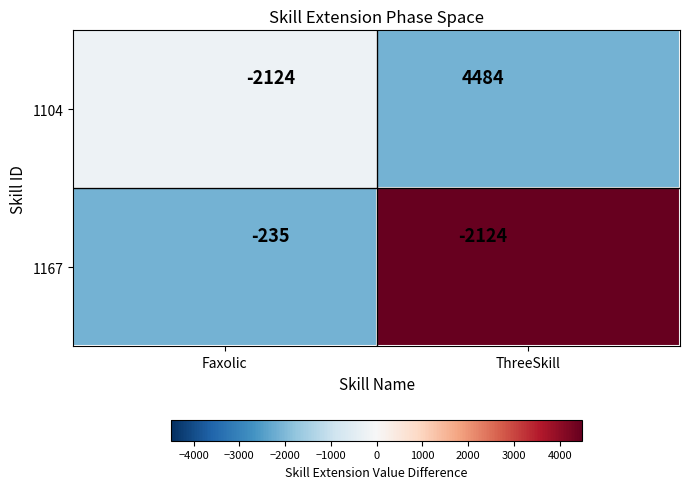

What is the approximate value of 1167 at ThreeSkill, to the nearest 50?

-2100